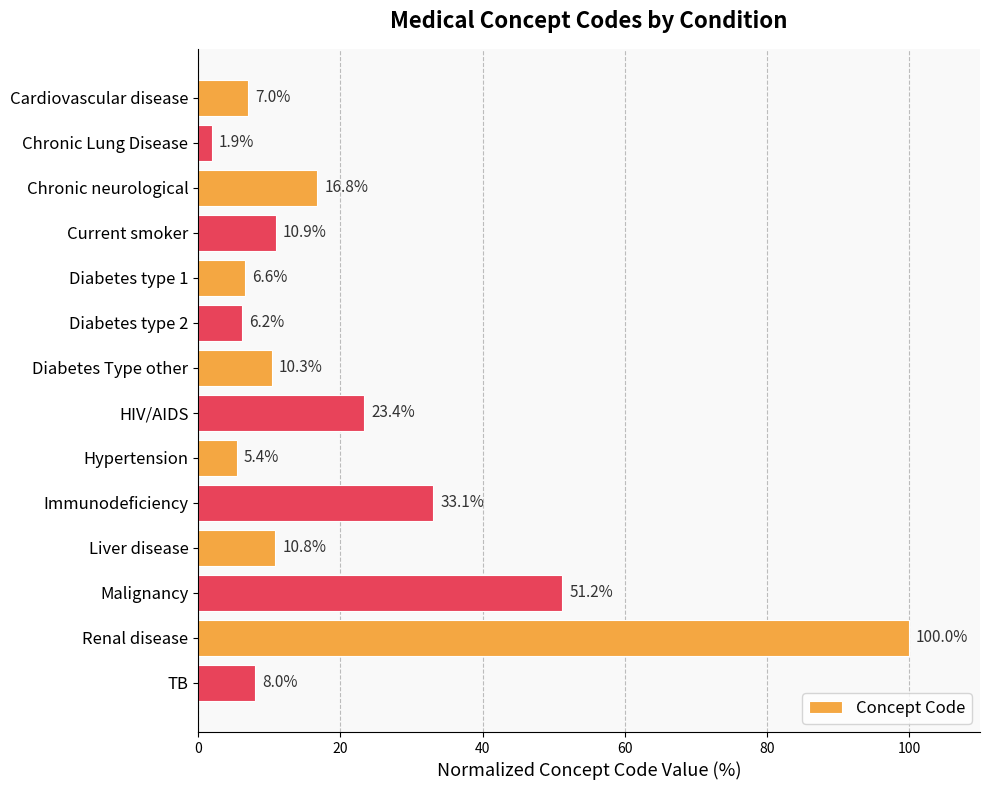

The chart shows a value of 51.2 at Malignancy. True or false?

True